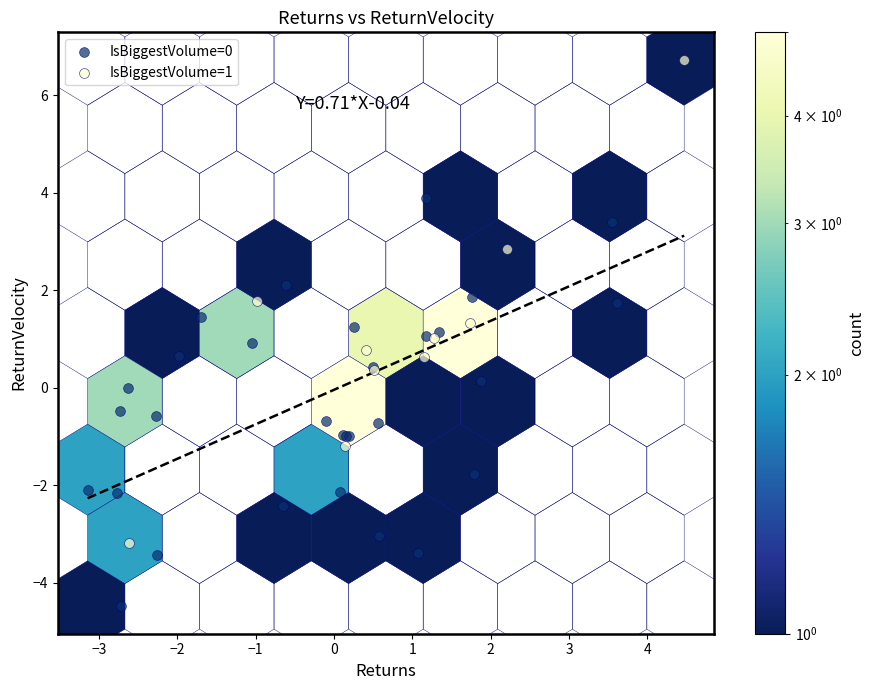

Which series has the largest Y range (max minus min)?

IsBiggestVolume=1